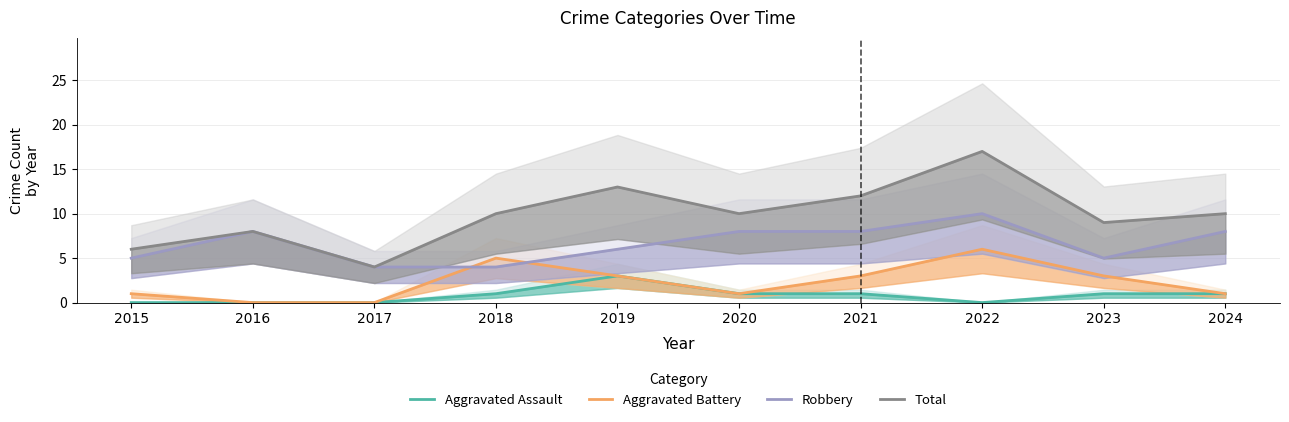

What is the maximum value shown in the chart?

17